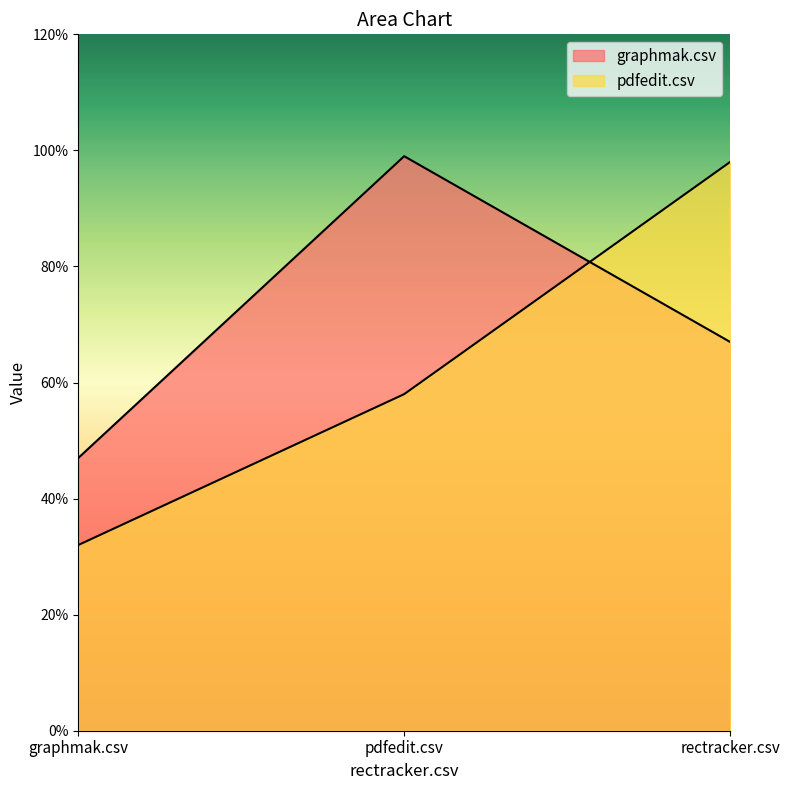

What is the value of the pdfedit.csv point at the 3rd from the left?

1.0